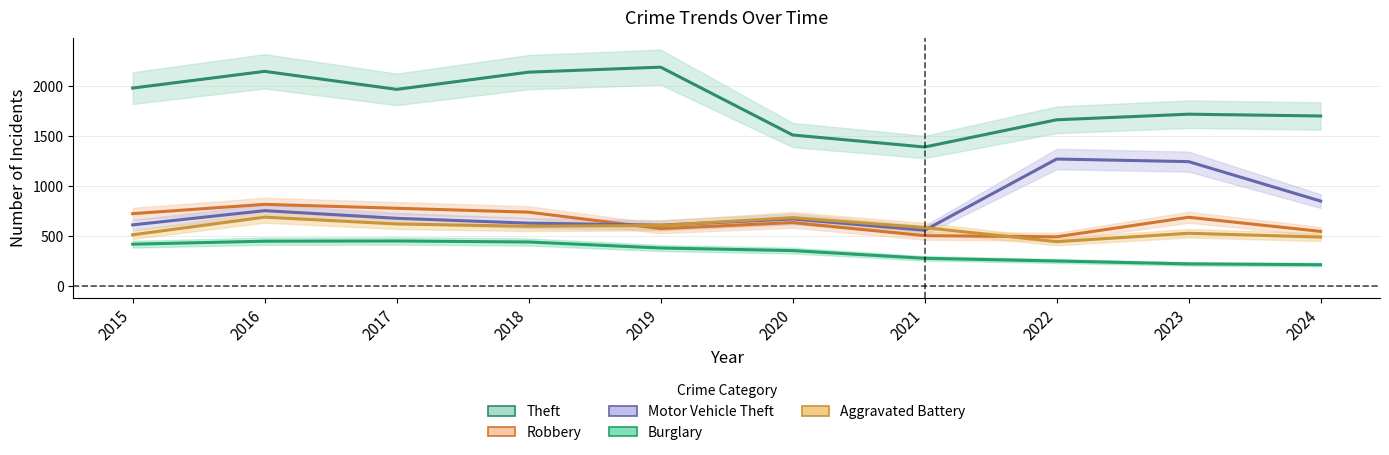

Which label corresponds to the smallest value in the chart?

2024